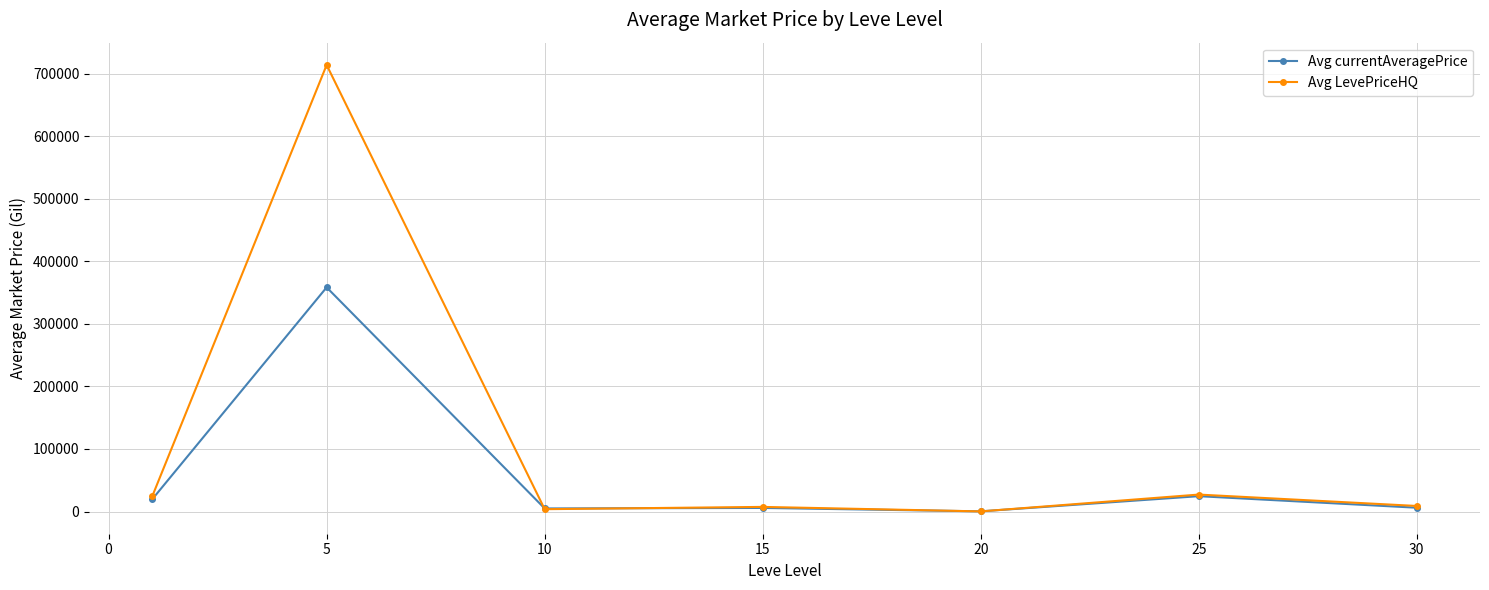

List the series in order of their peak value, lowest first.

Avg currentAveragePrice, Avg LevePriceHQ